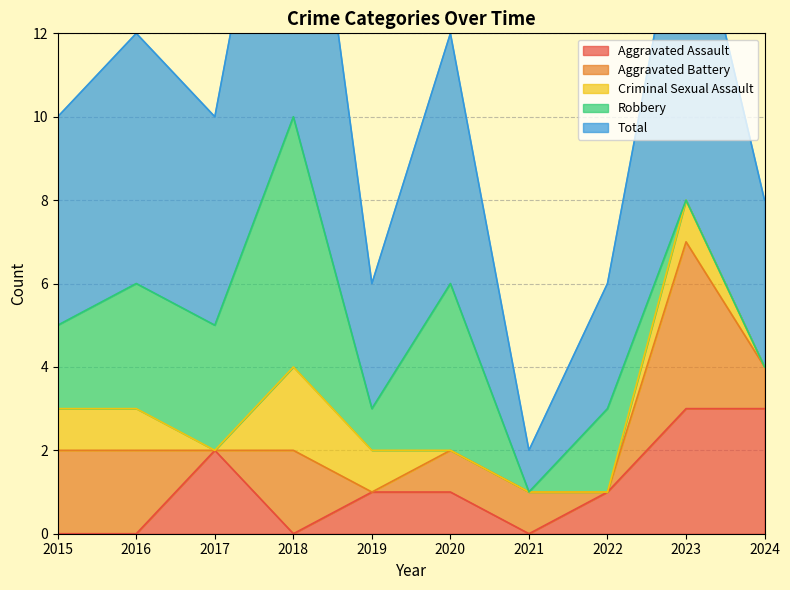

How many interior local peaks does the Aggravated Battery series have?

2